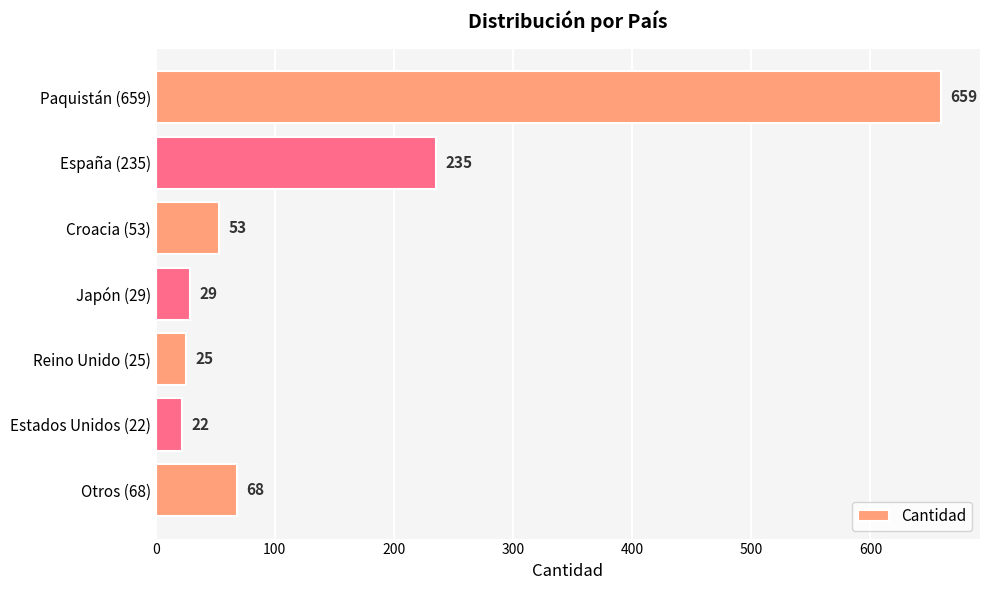

Rank the categories by value from highest to lowest.

Paquistán (659), España (235), Otros (68), Croacia (53), Japón (29), Reino Unido (25), Estados Unidos (22)